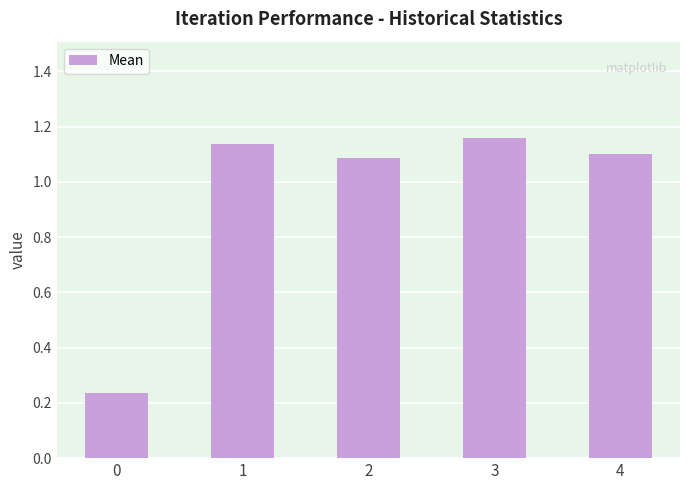

What is the change in value from 2 to 3?

+0.1